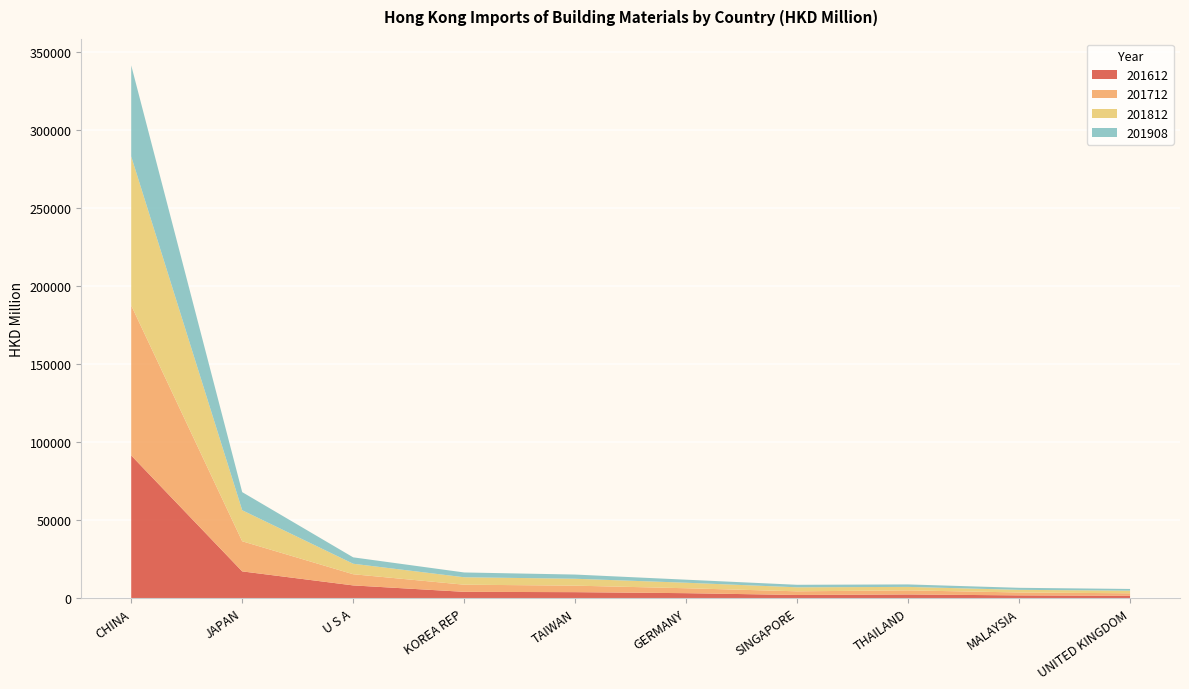

Reading right to left, what are all the values shown in this chart?

201612: UNITED KINGDOM=1533.2	MALAYSIA=1796.1	THAILAND=2389.1	SINGAPORE=2054.2	GERMANY=3214.3	TAIWAN=3867.8	KOREA REP=4065.1	U S A=8183.1	JAPAN=17165.1	CHINA=91394.1
201712: UNITED KINGDOM=1610.6	MALAYSIA=1868.4	THAILAND=2618.9	SINGAPORE=2350.0	GERMANY=3157.2	TAIWAN=4166.2	KOREA REP=4578.5	U S A=7159.8	JAPAN=19289.3	CHINA=96079.7
201812: UNITED KINGDOM=1680.6	MALAYSIA=1678.5	THAILAND=2224.8	SINGAPORE=2561.9	GERMANY=3527.3	TAIWAN=4414.6	KOREA REP=4754.1	U S A=6718.0	JAPAN=19868.6	CHINA=95411.2
201908: UNITED KINGDOM=1083.7	MALAYSIA=1306.2	THAILAND=1582.4	SINGAPORE=1613.0	GERMANY=1947.3	TAIWAN=2685.3	KOREA REP=3077.6	U S A=4099.1	JAPAN=11601.3	CHINA=58326.4